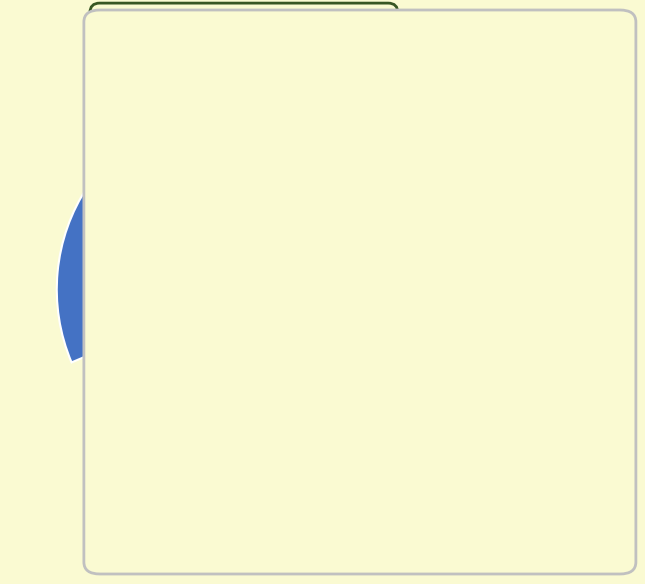

Is there a majority slice in this chart?

Yes